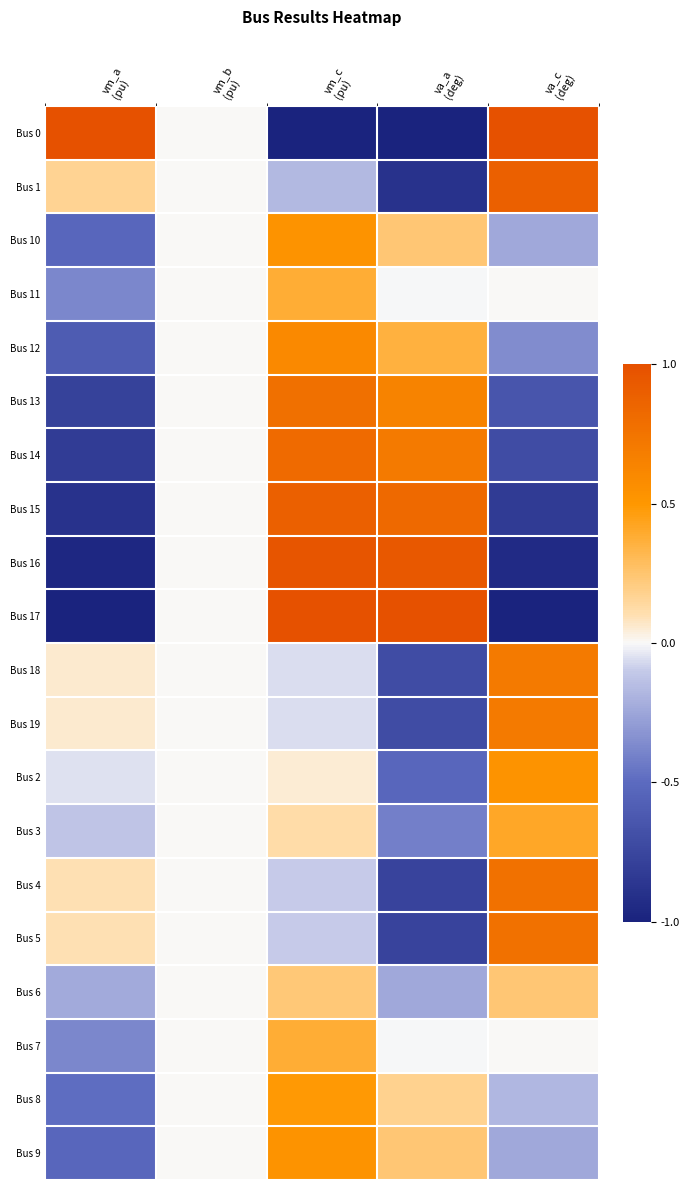

Reading left to right, extract all data points from this chart.

Bus 0: vm_a
(pu)=1.0	vm_b
(pu)=0.0	vm_c
(pu)=-1.0	va_a
(deg)=-1.0	va_c
(deg)=1.0
Bus 1: vm_a
(pu)=0.2	vm_b
(pu)=0.0	vm_c
(pu)=-0.2	va_a
(deg)=-0.9	va_c
(deg)=0.9
Bus 10: vm_a
(pu)=-0.5	vm_b
(pu)=0.0	vm_c
(pu)=0.5	va_a
(deg)=0.2	va_c
(deg)=-0.2
Bus 11: vm_a
(pu)=-0.4	vm_b
(pu)=0.0	vm_c
(pu)=0.4	va_a
(deg)=-0.0	va_c
(deg)=0.0
Bus 12: vm_a
(pu)=-0.6	vm_b
(pu)=0.0	vm_c
(pu)=0.6	va_a
(deg)=0.4	va_c
(deg)=-0.4
Bus 13: vm_a
(pu)=-0.8	vm_b
(pu)=0.0	vm_c
(pu)=0.8	va_a
(deg)=0.6	va_c
(deg)=-0.6
Bus 14: vm_a
(pu)=-0.8	vm_b
(pu)=0.0	vm_c
(pu)=0.8	va_a
(deg)=0.7	va_c
(deg)=-0.7
Bus 15: vm_a
(pu)=-0.9	vm_b
(pu)=0.0	vm_c
(pu)=0.9	va_a
(deg)=0.8	va_c
(deg)=-0.8
Bus 16: vm_a
(pu)=-1.0	vm_b
(pu)=0.0	vm_c
(pu)=1.0	va_a
(deg)=0.9	va_c
(deg)=-0.9
Bus 17: vm_a
(pu)=-1.0	vm_b
(pu)=0.0	vm_c
(pu)=1.0	va_a
(deg)=1.0	va_c
(deg)=-1.0
Bus 18: vm_a
(pu)=0.1	vm_b
(pu)=0.0	vm_c
(pu)=-0.1	va_a
(deg)=-0.7	va_c
(deg)=0.7
Bus 19: vm_a
(pu)=0.1	vm_b
(pu)=0.0	vm_c
(pu)=-0.1	va_a
(deg)=-0.7	va_c
(deg)=0.7
Bus 2: vm_a
(pu)=-0.0	vm_b
(pu)=0.0	vm_c
(pu)=0.0	va_a
(deg)=-0.5	va_c
(deg)=0.5
Bus 3: vm_a
(pu)=-0.1	vm_b
(pu)=0.0	vm_c
(pu)=0.1	va_a
(deg)=-0.4	va_c
(deg)=0.4
Bus 4: vm_a
(pu)=0.1	vm_b
(pu)=0.0	vm_c
(pu)=-0.1	va_a
(deg)=-0.8	va_c
(deg)=0.8
Bus 5: vm_a
(pu)=0.1	vm_b
(pu)=0.0	vm_c
(pu)=-0.1	va_a
(deg)=-0.8	va_c
(deg)=0.8
Bus 6: vm_a
(pu)=-0.2	vm_b
(pu)=0.0	vm_c
(pu)=0.2	va_a
(deg)=-0.2	va_c
(deg)=0.2
Bus 7: vm_a
(pu)=-0.4	vm_b
(pu)=0.0	vm_c
(pu)=0.4	va_a
(deg)=-0.0	va_c
(deg)=0.0
Bus 8: vm_a
(pu)=-0.5	vm_b
(pu)=0.0	vm_c
(pu)=0.5	va_a
(deg)=0.2	va_c
(deg)=-0.2
Bus 9: vm_a
(pu)=-0.5	vm_b
(pu)=0.0	vm_c
(pu)=0.5	va_a
(deg)=0.2	va_c
(deg)=-0.2